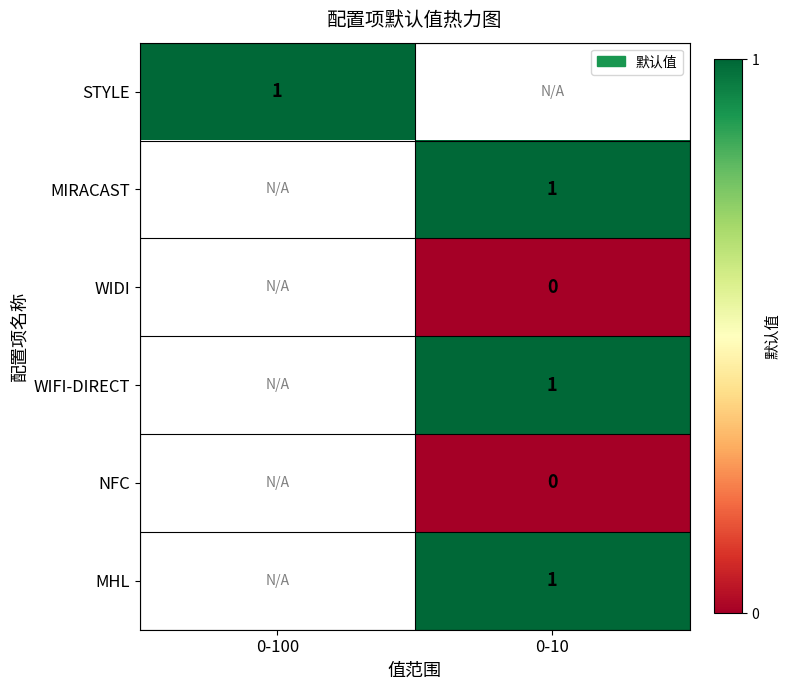

The STYLE series shows 1 at 0-100. True or false?

True